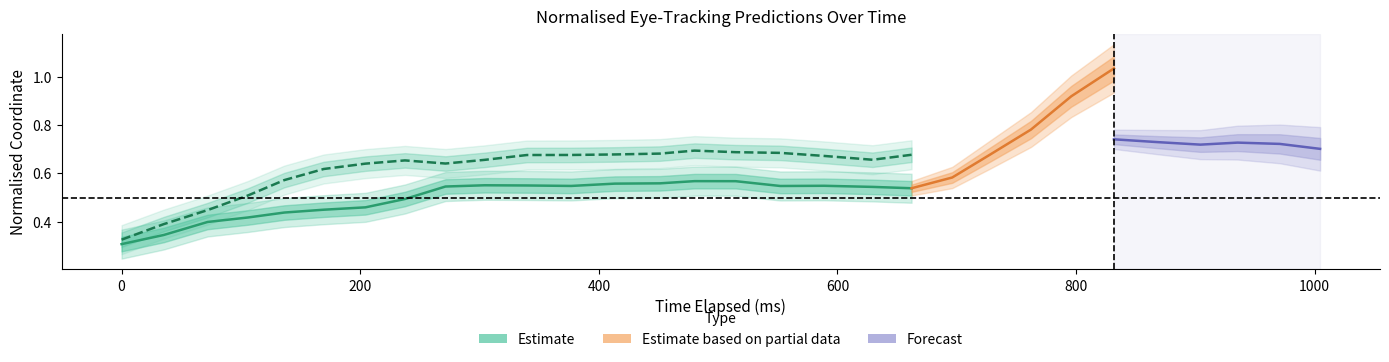

What is the value of the y_pred_normalised point at the 30th from the left?

0.7